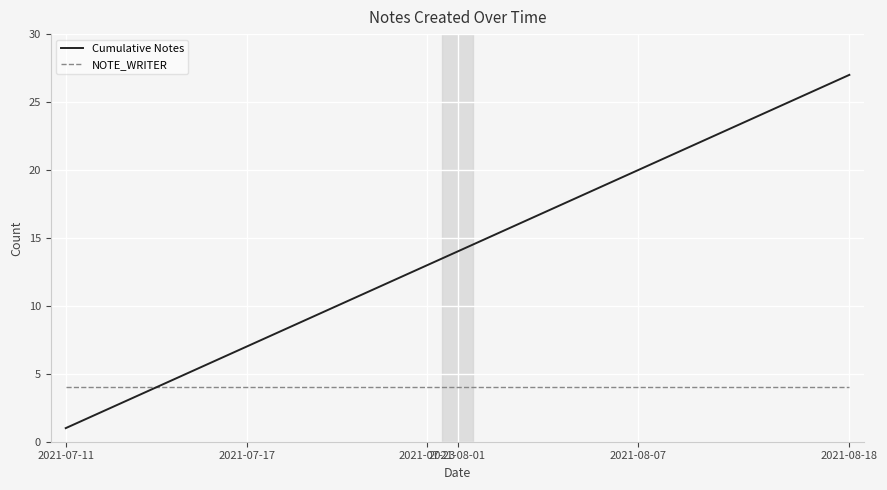

What is the lowest value of the Cumulative Notes series?

1